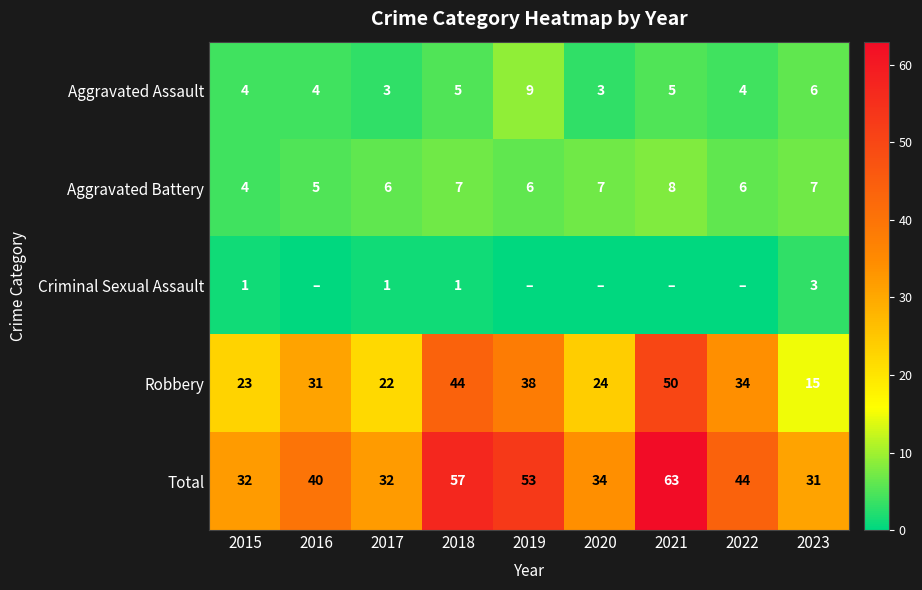

At how many categories does at least one series exceed 57?

1